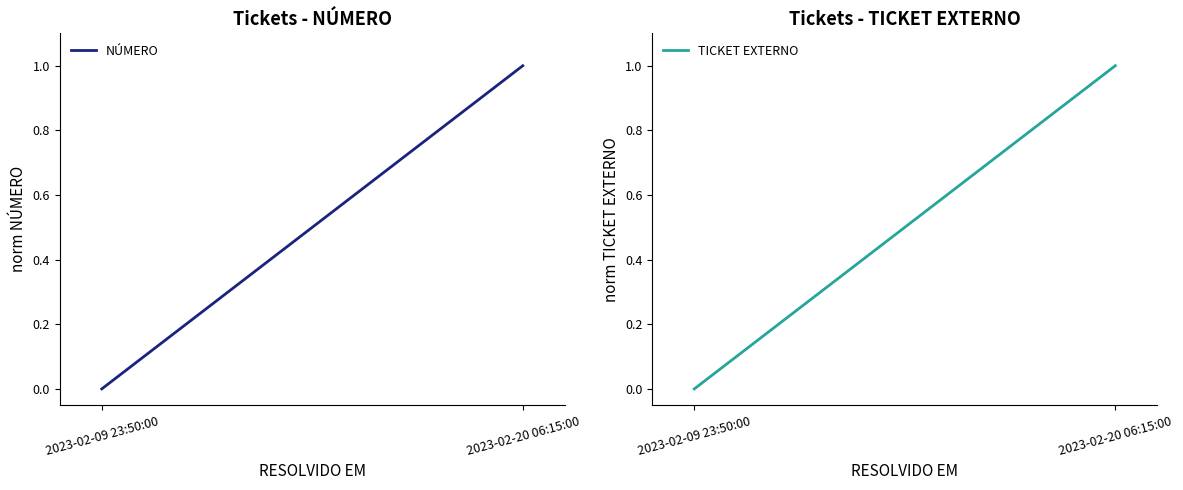

What position from the right is 2023-02-09 23:50:00?

2